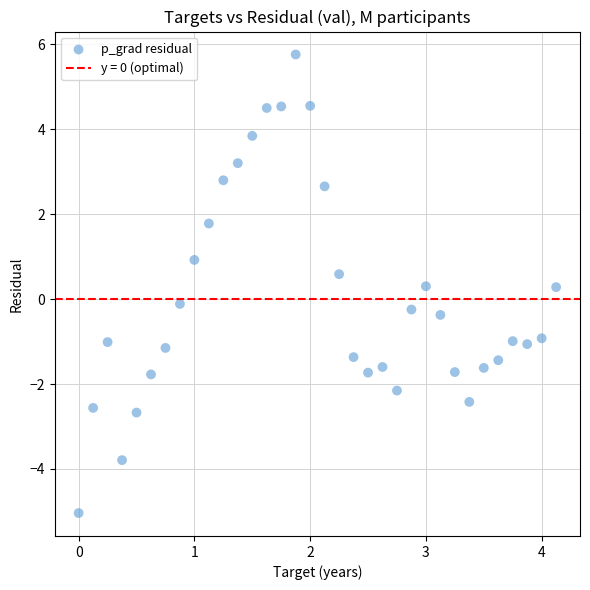

What is the range of X values (max minus min)?

4.1